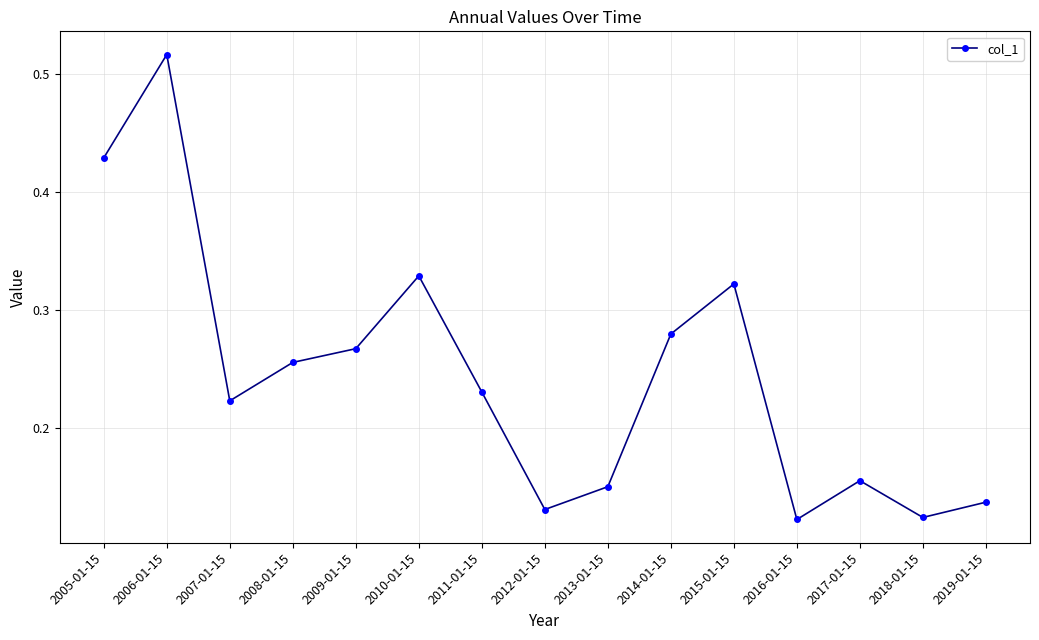

What is the label of the 2nd point from the left?

2006-01-15